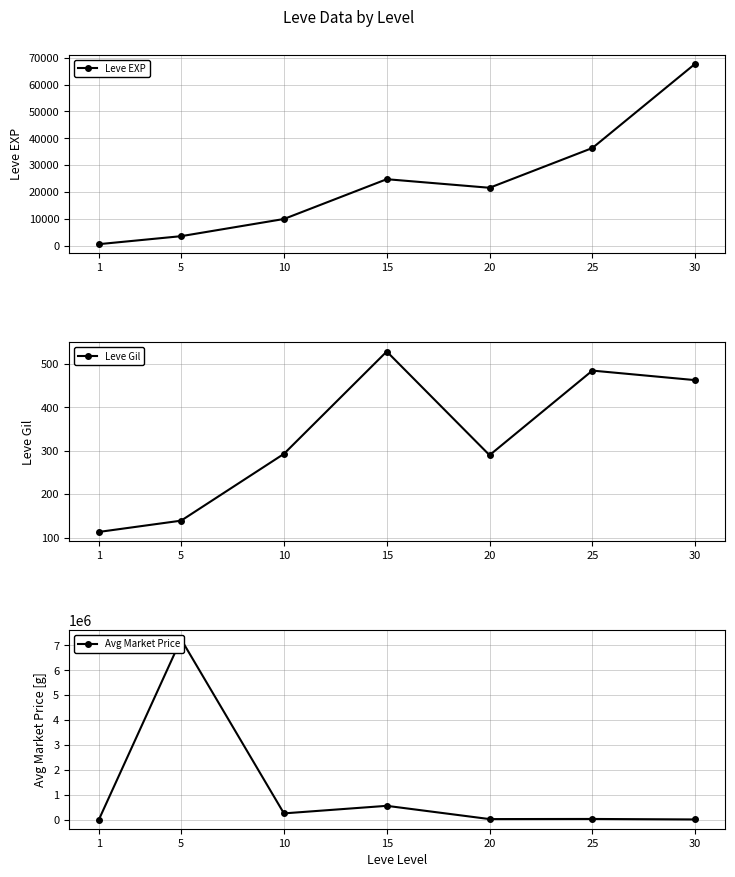

Between 5 and 15, which series saw the biggest shift?

Avg Market Price